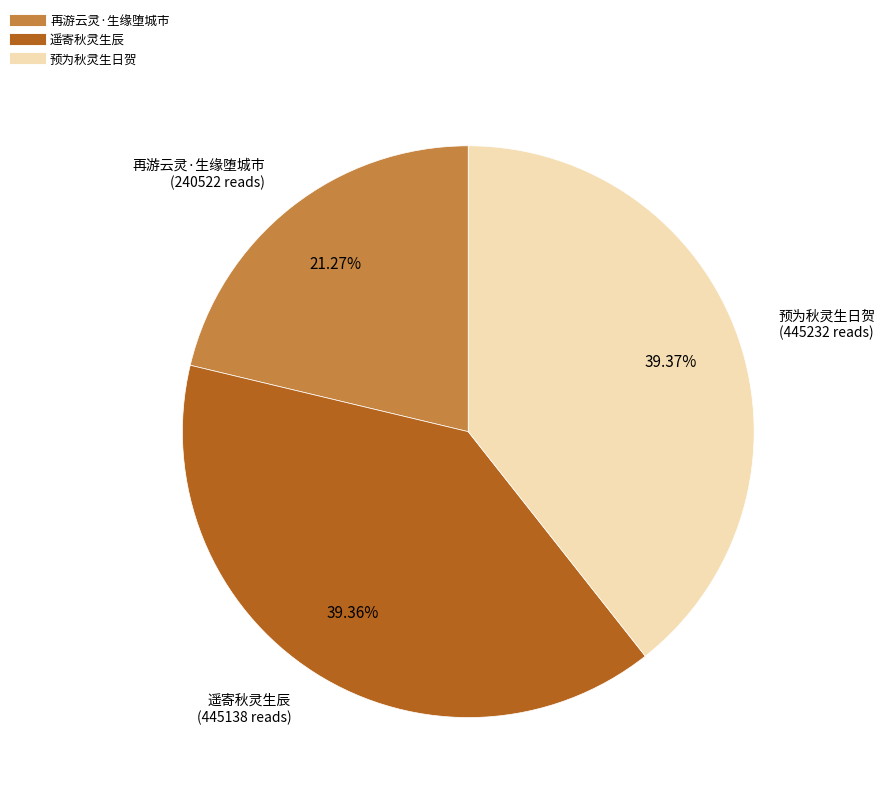

Is 再游云灵·生缘堕城市 the majority of the pie?

No